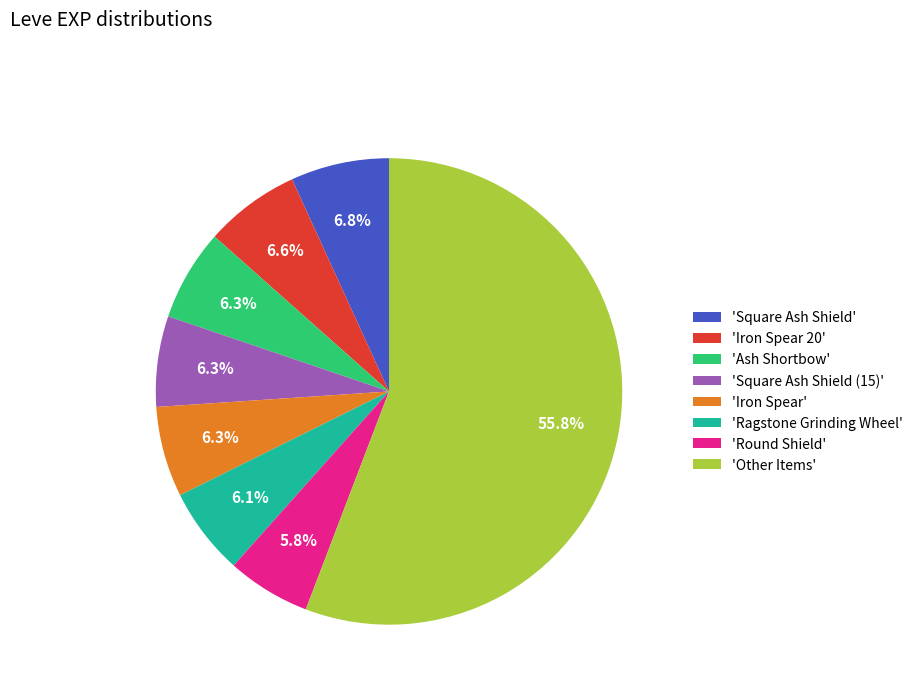

Combined, what portion of the pie is 'Square Ash Shield (15)' and 'Ash Shortbow'?

12.6%